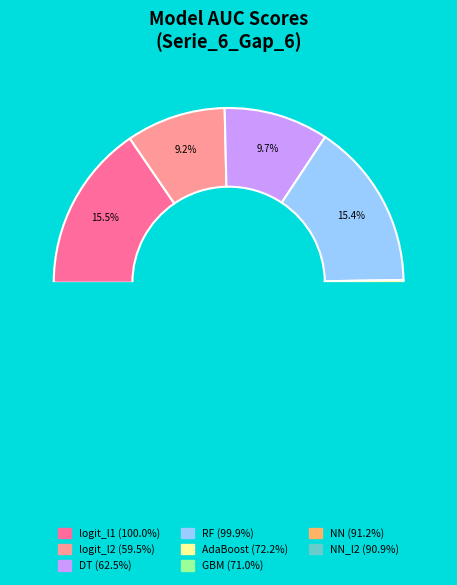

Which category has the biggest portion of the pie?

logit_l1